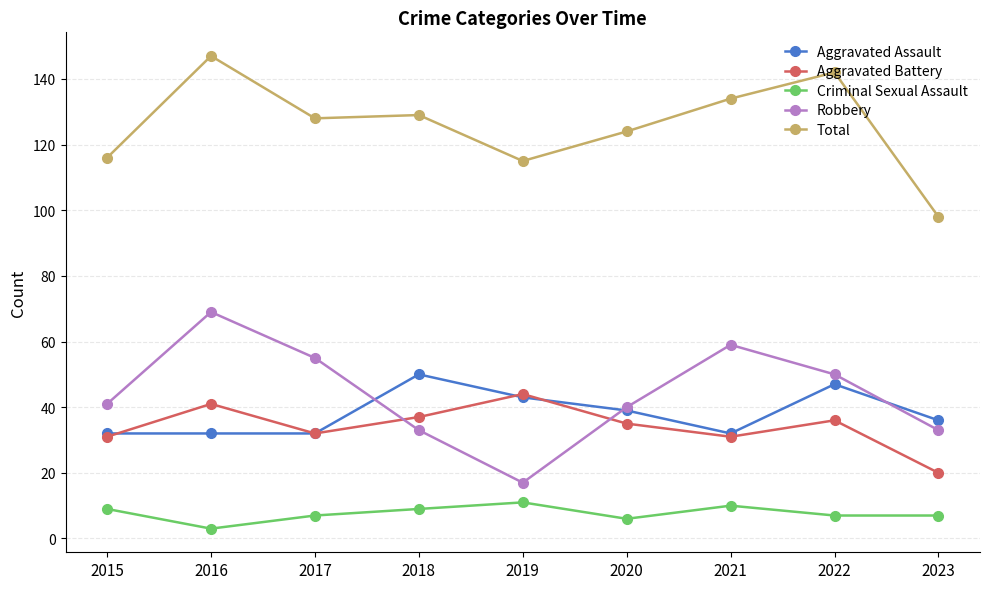

What is the value of the Aggravated Assault point at the 5th from the left?

43